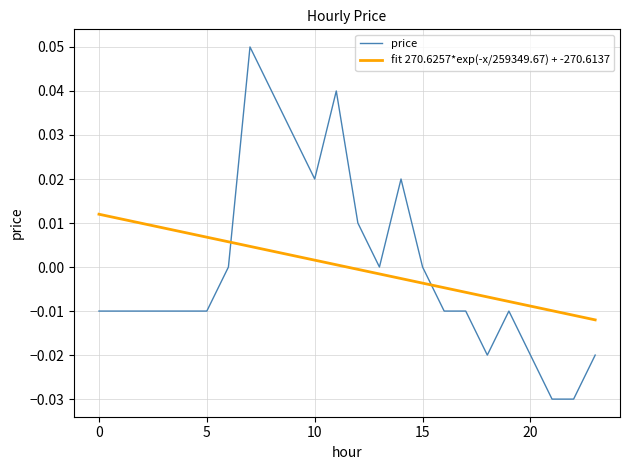

Which series ends up on top after the final intersection of price and fit 270.6257*exp(-x/259349.67) + -270.6137?

fit 270.6257*exp(-x/259349.67) + -270.6137